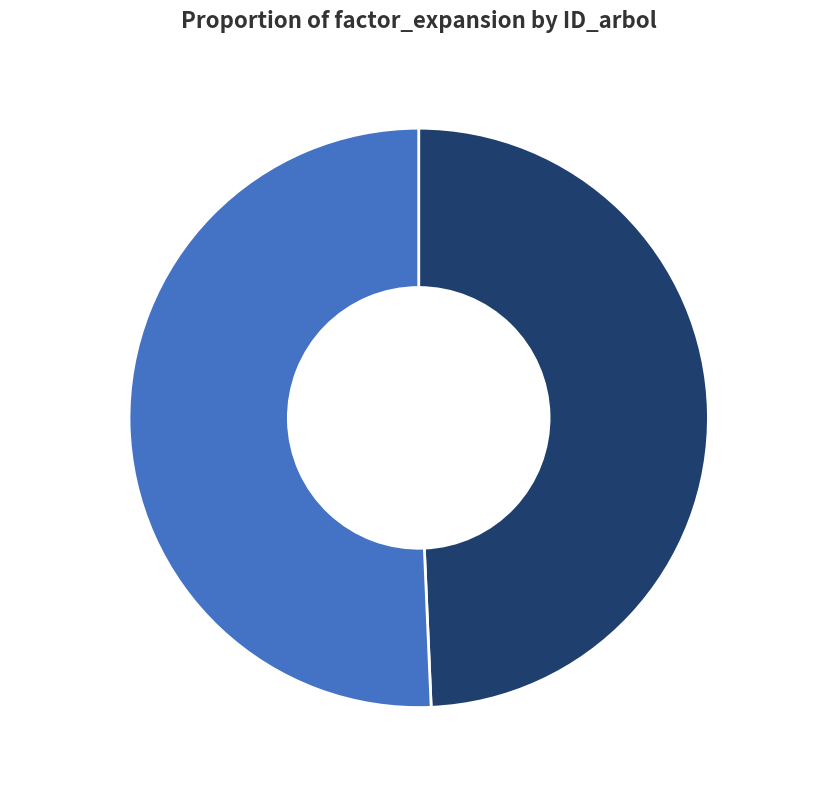

Which slice is the largest?

19_242_2